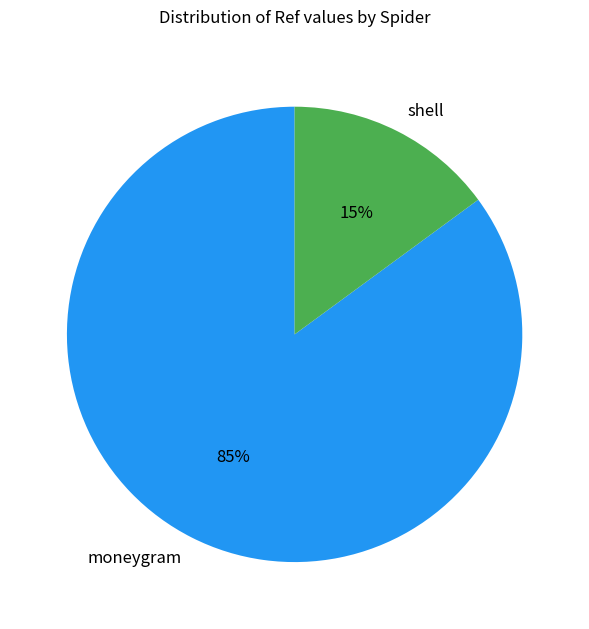

Does moneygram account for over 50% of the chart?

Yes